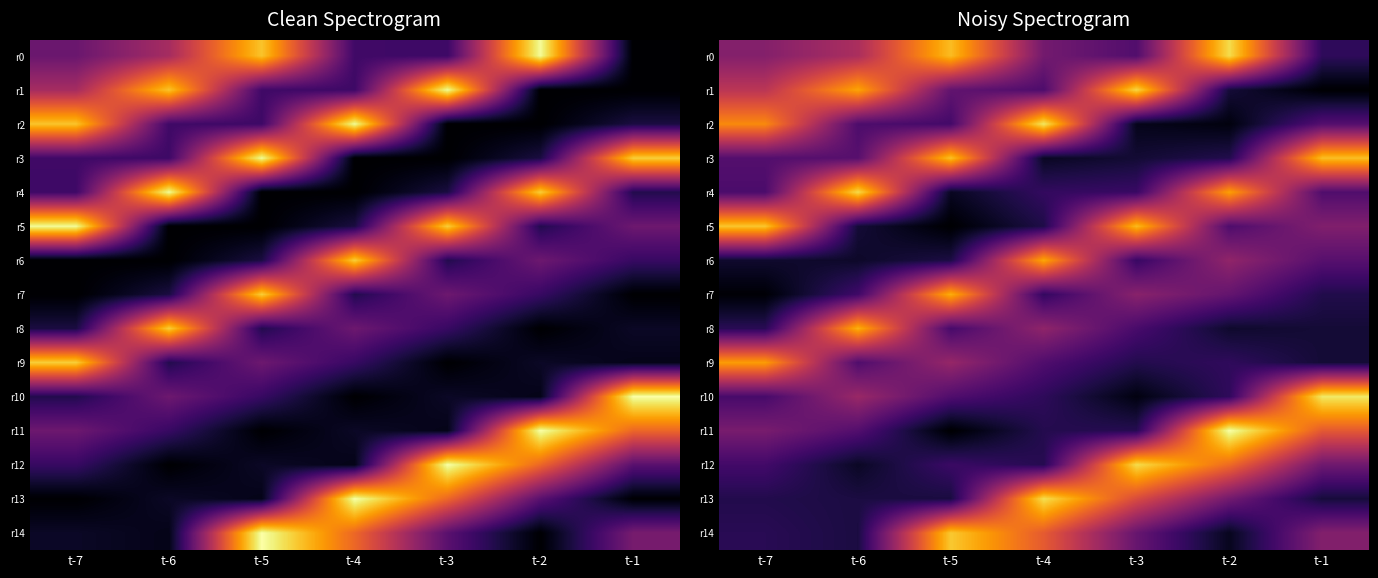

The r11 series shows 0.3 at t-4. True or false?

True